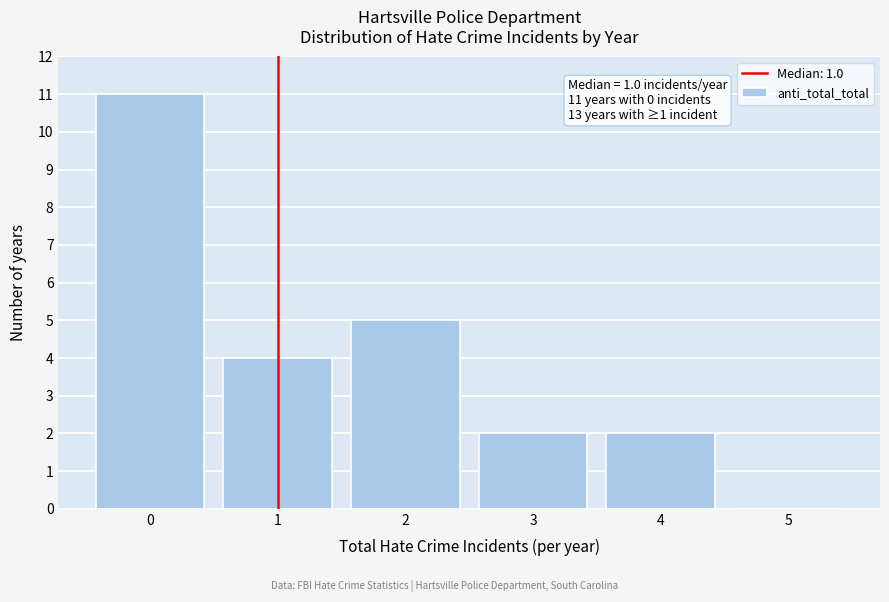

Over which range of the x-axis is the bar tallest?

-0.5 to 0.5